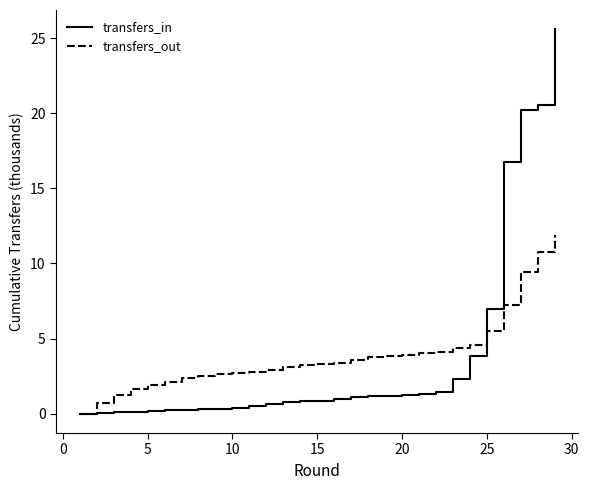

Rank the series by their maximum value, from lowest to highest.

transfers_out, transfers_in